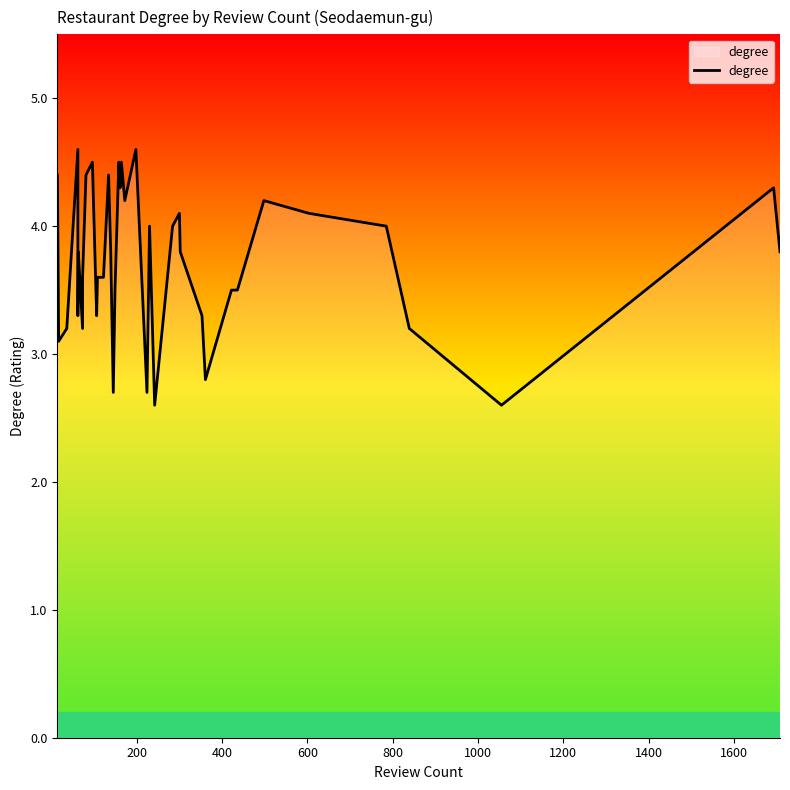

Does the chart have visible grid lines?

No